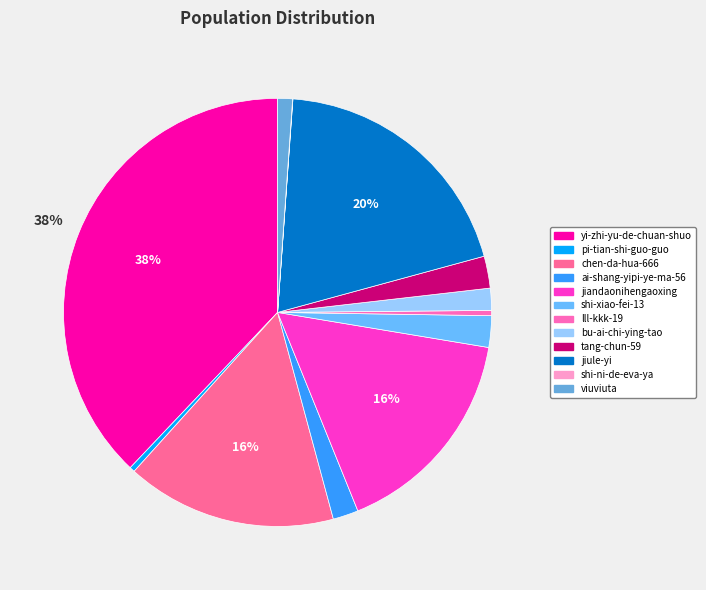

Is it true that bu-ai-chi-ying-tao is 9% of the pie?

False